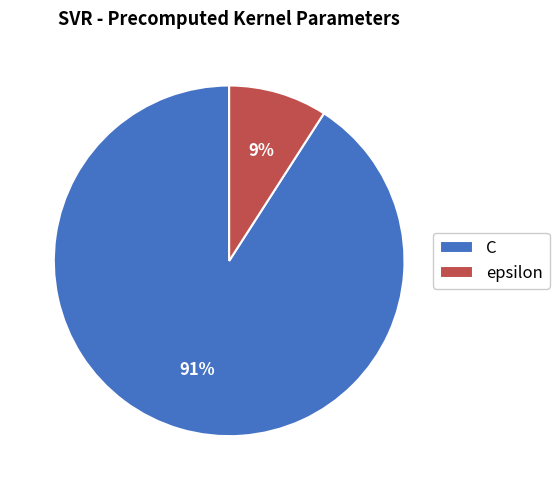

To the nearest percent, what is the combined percentage of C and epsilon?

100%